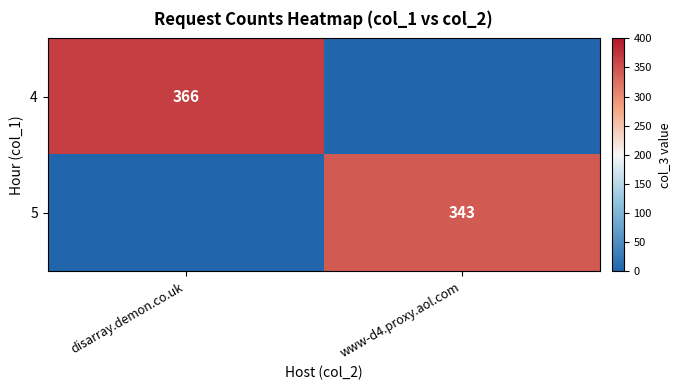

At how many categories does at least one series exceed 104?

2